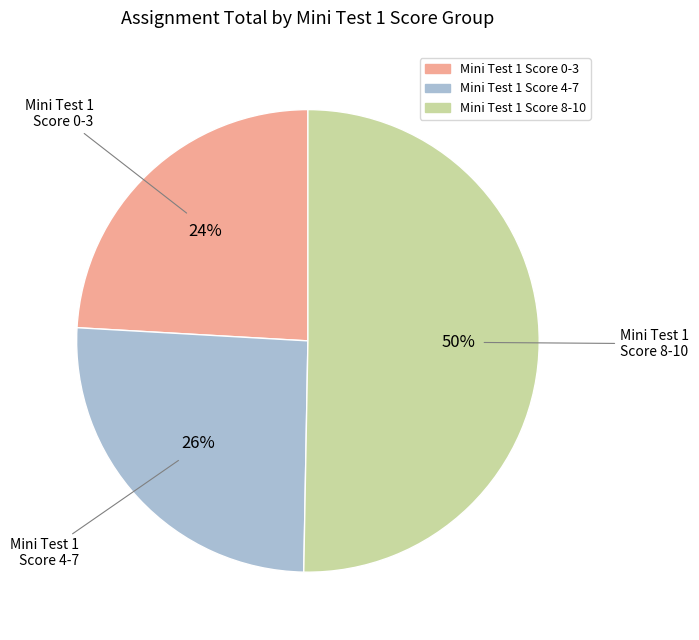

To the nearest percent, what is the average slice percentage?

33%